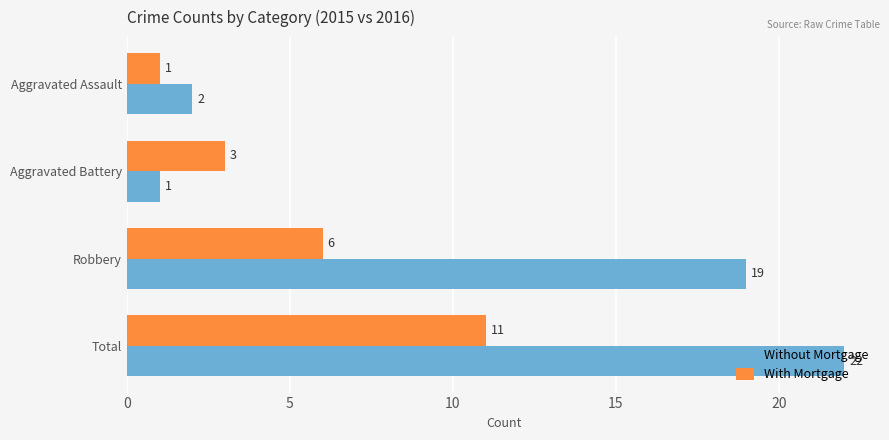

What is the sum of the Without Mortgage values at Total and Robbery?

41